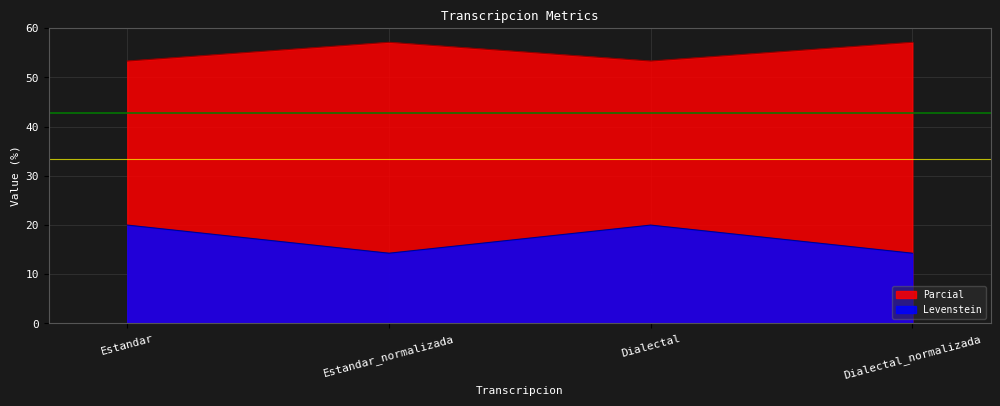

What is the spread (max minus min) of values at Dialectal?

33.3